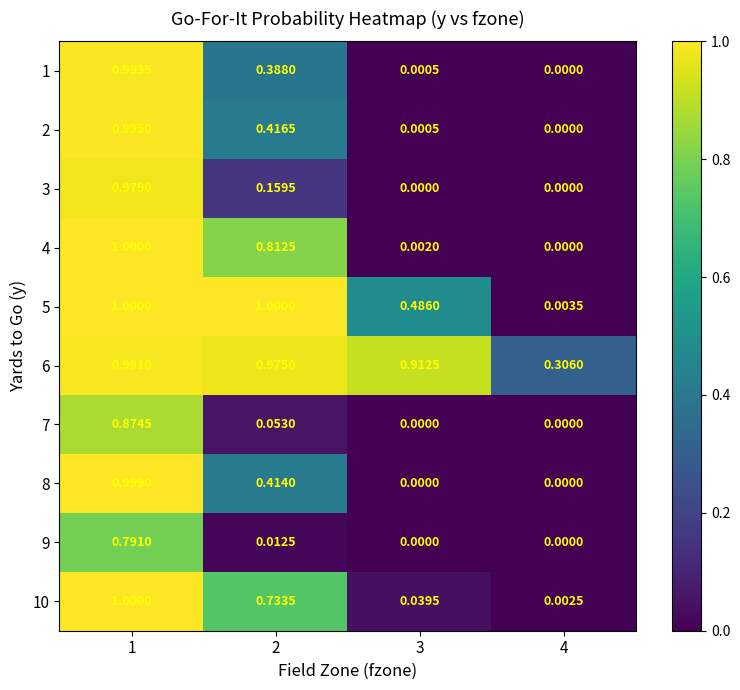

At how many categories does at least one series exceed 0?

4